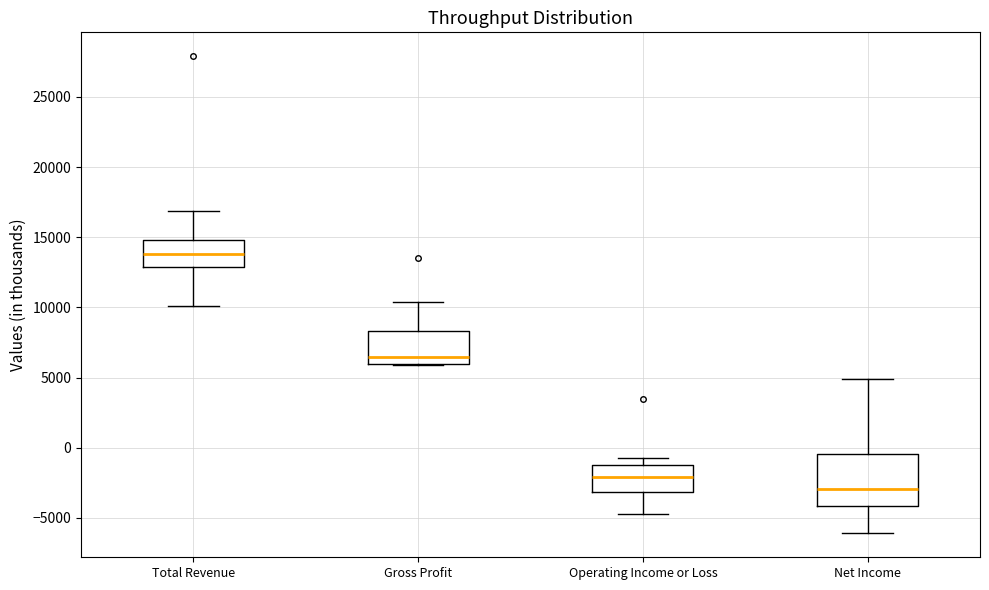

Reading left to right, transcribe this box plot: for each box, give where its median line is, the range the box spans, and where its two whiskers end, as read against the y-axis. The values are not printed on the chart, so give them approximately, as read against the axis.

Total Revenue: median 14000, box 13000 to 15000, whiskers 10000 to 17000
Gross Profit: median 6500, box 6000 to 8500, whiskers 6000 to 10500
Operating Income or Loss: median -2000, box -3000 to -1000, whiskers -4500 to -500
Net Income: median -3000, box -4000 to -500, whiskers -6000 to 5000